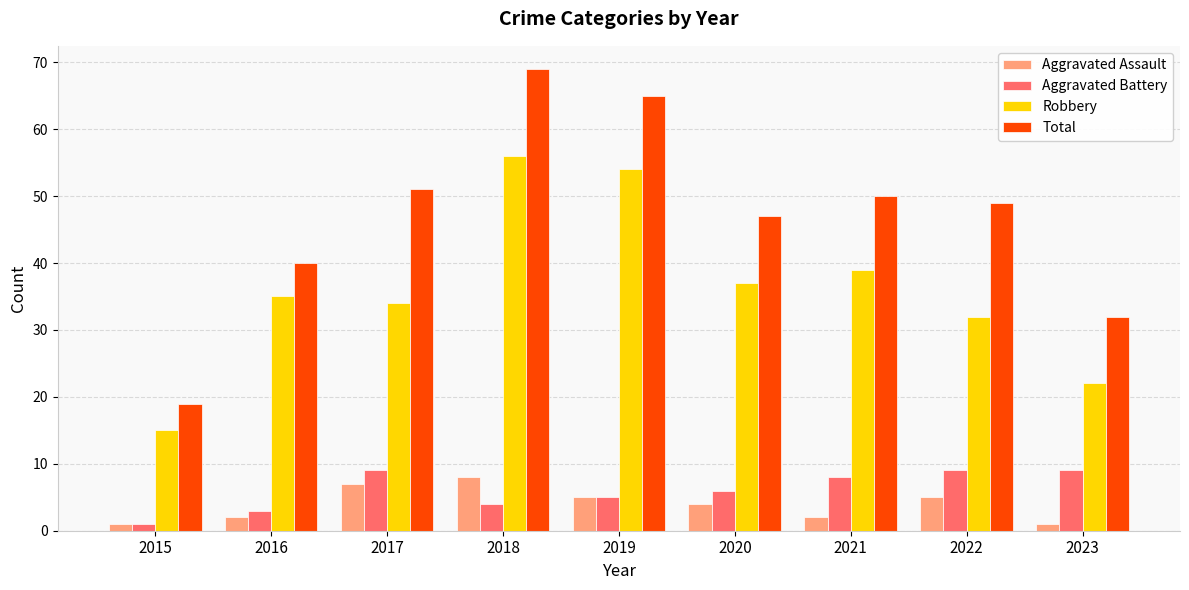

Which series has the widest spread of values?

Total